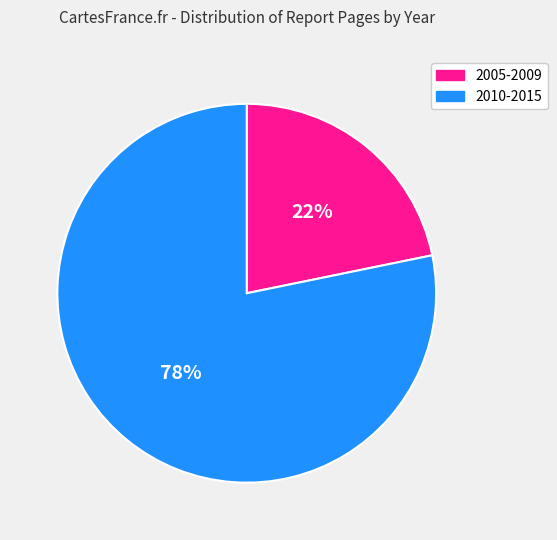

To the nearest percent, what portion does 2005-2009 represent?

22%